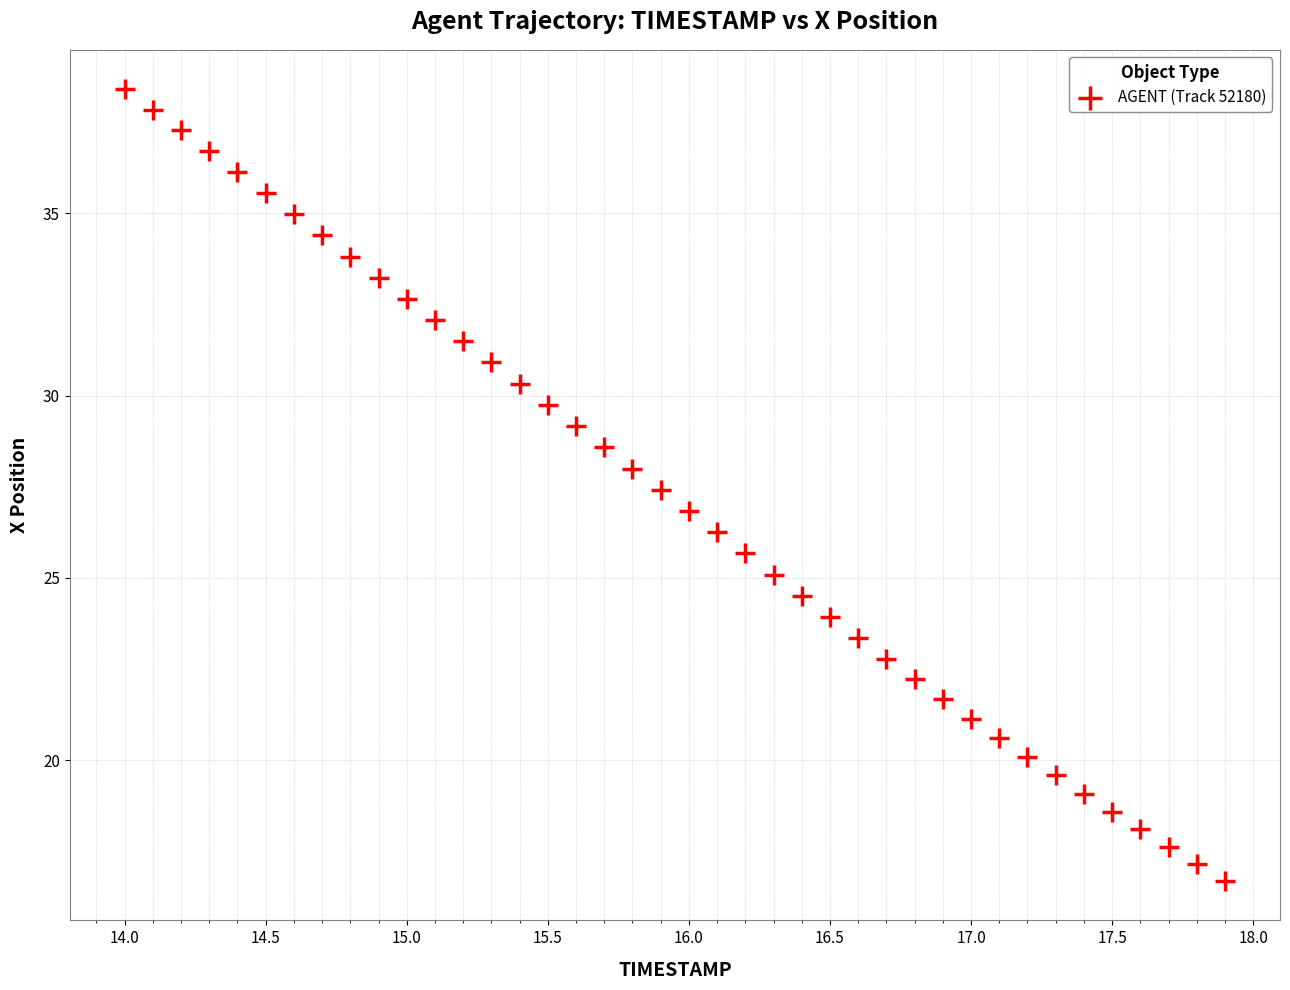

What is the range of X values (max minus min)?

3.9